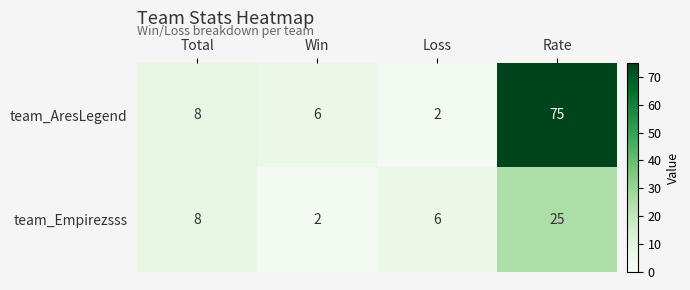

Which series has the widest spread of values?

team_AresLegend